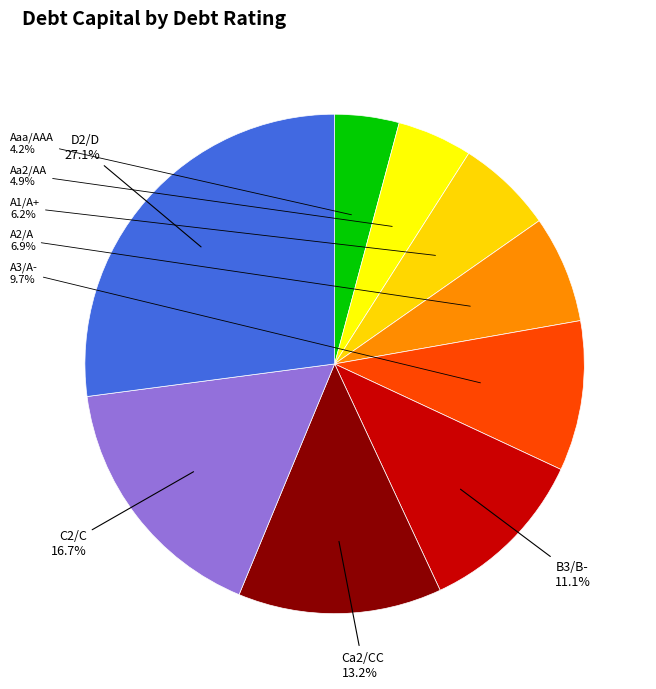

To the nearest percent, what portion does A2/A represent?

7%